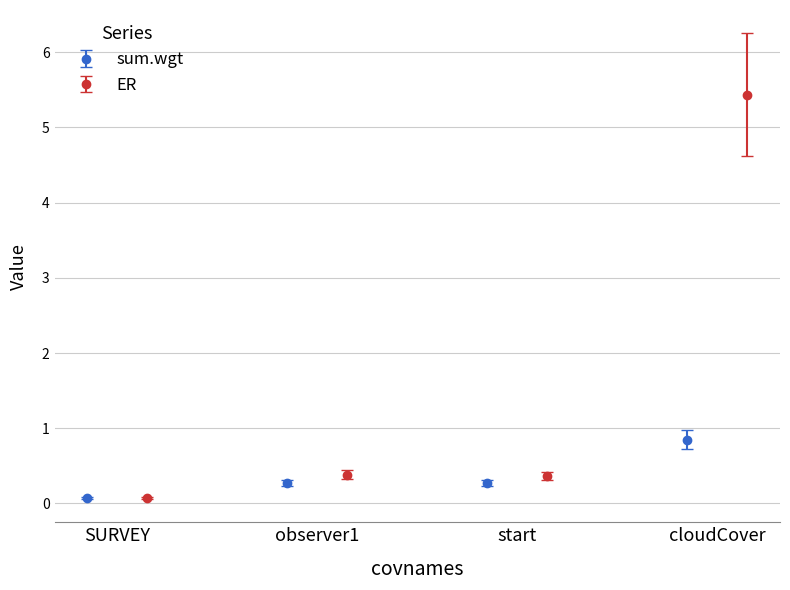

What is the value of the sum.wgt point at the 2nd from the left?

0.3